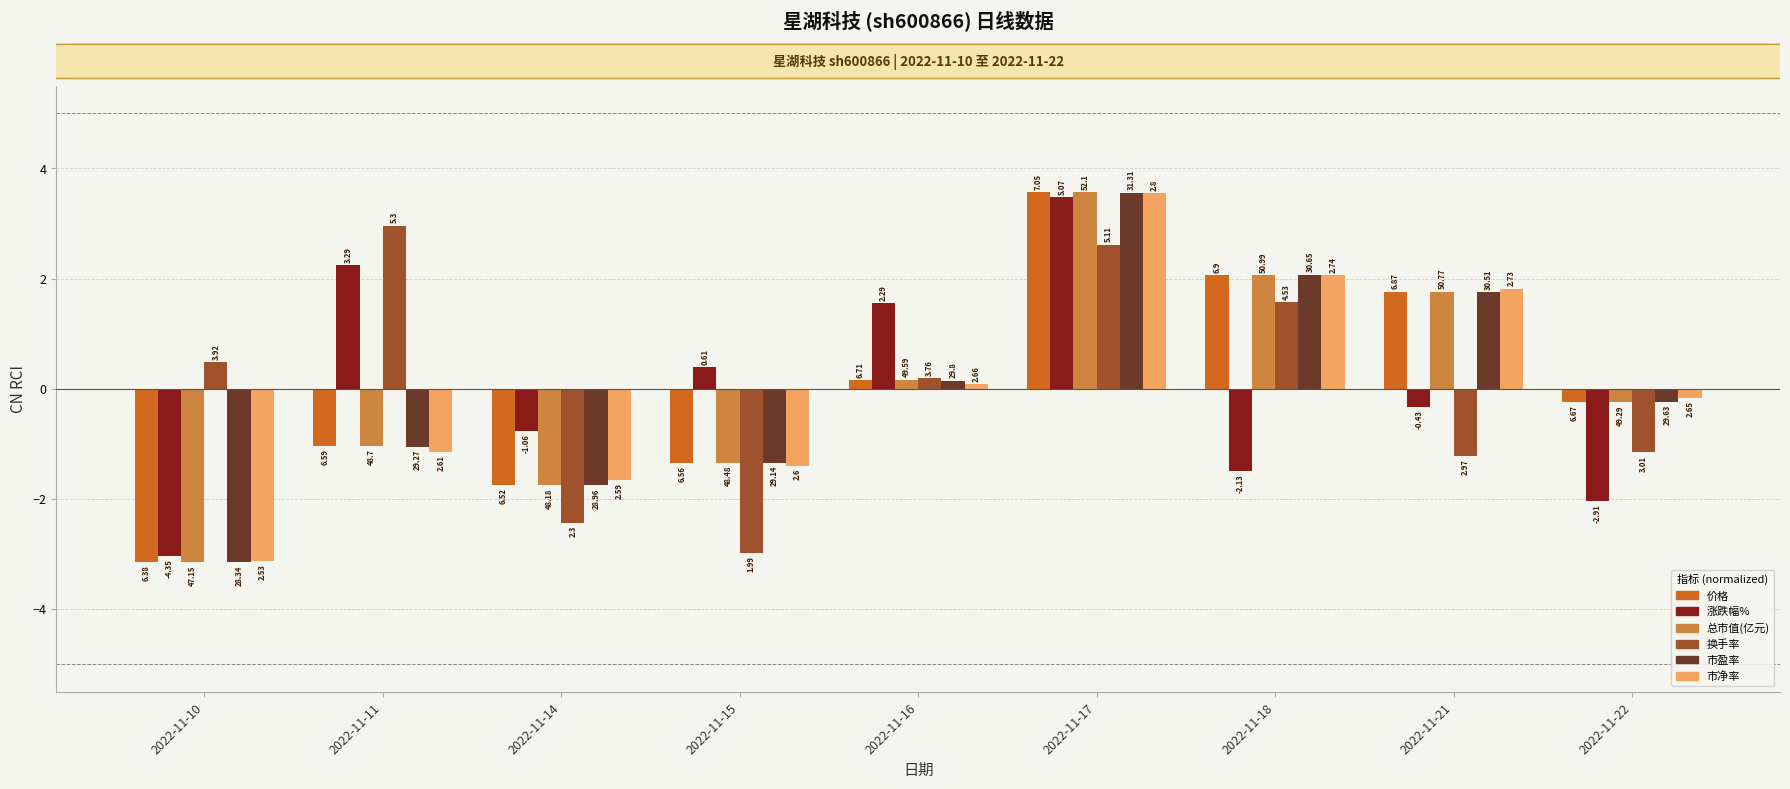

Are the bars grouped side by side (vs. stacked)?

Yes